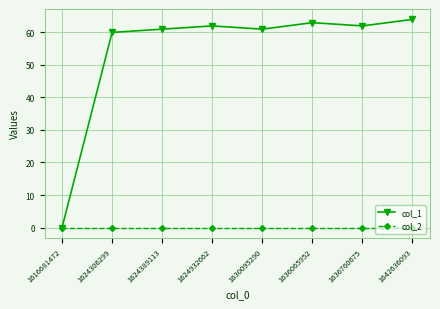

Is this an area chart (filled region under the line)?

No